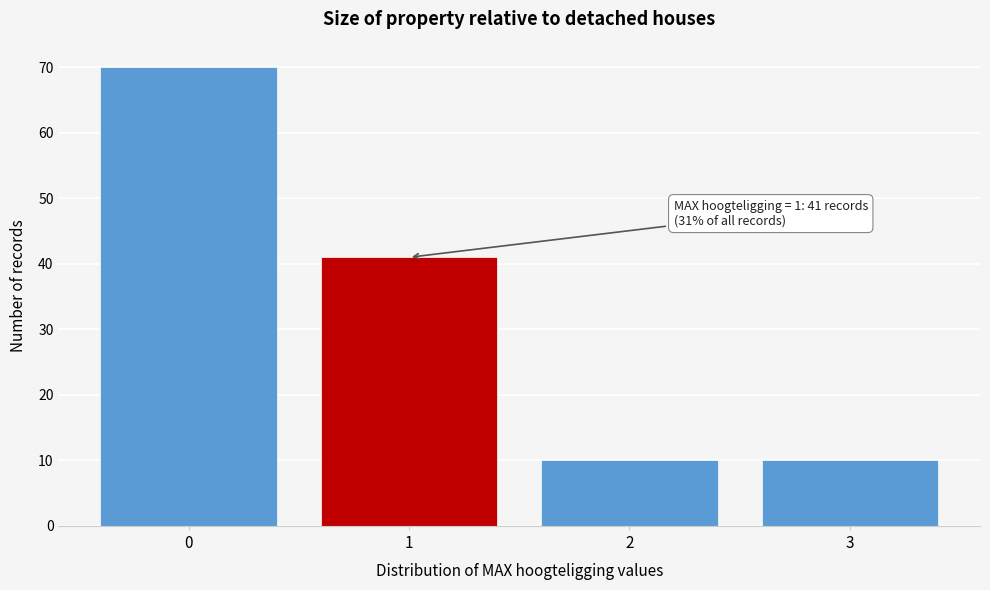

Over which range of the x-axis is the bar tallest?

-0.5 to 0.5